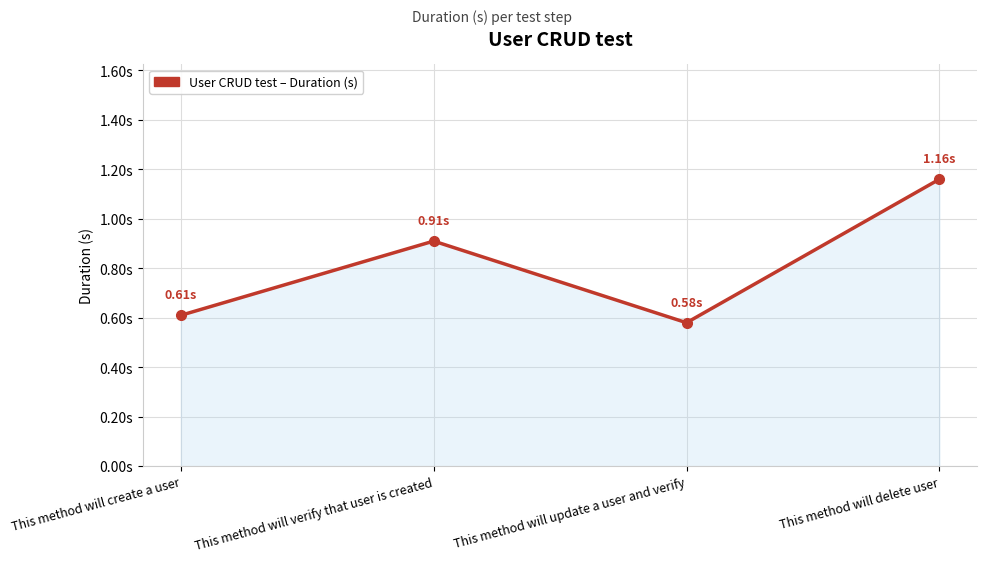

Reading left to right, list all the values displayed in this chart.

This method will create a user=0.6	This method will verify that user is created=0.9	This method will update a user and verify=0.6	This method will delete user=1.2